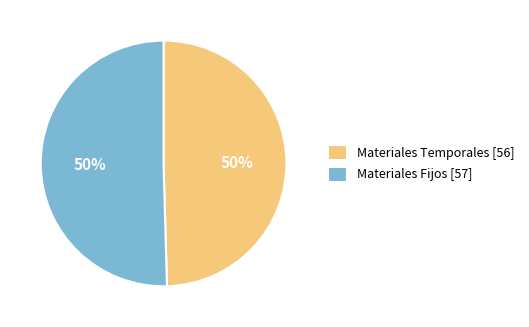

What is the ratio of the value at Materiales Temporales to the value at Materiales Fijos?

1.0